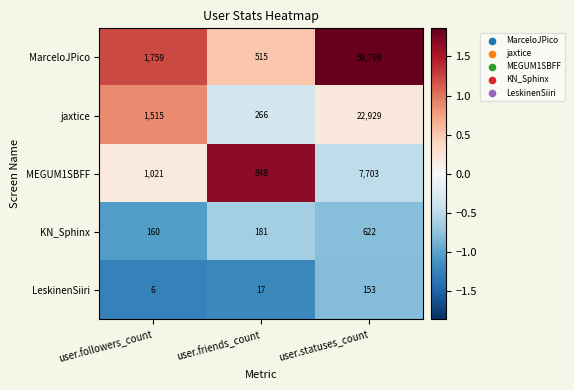

At which category is the sum across all series the highest?

user.statuses_count